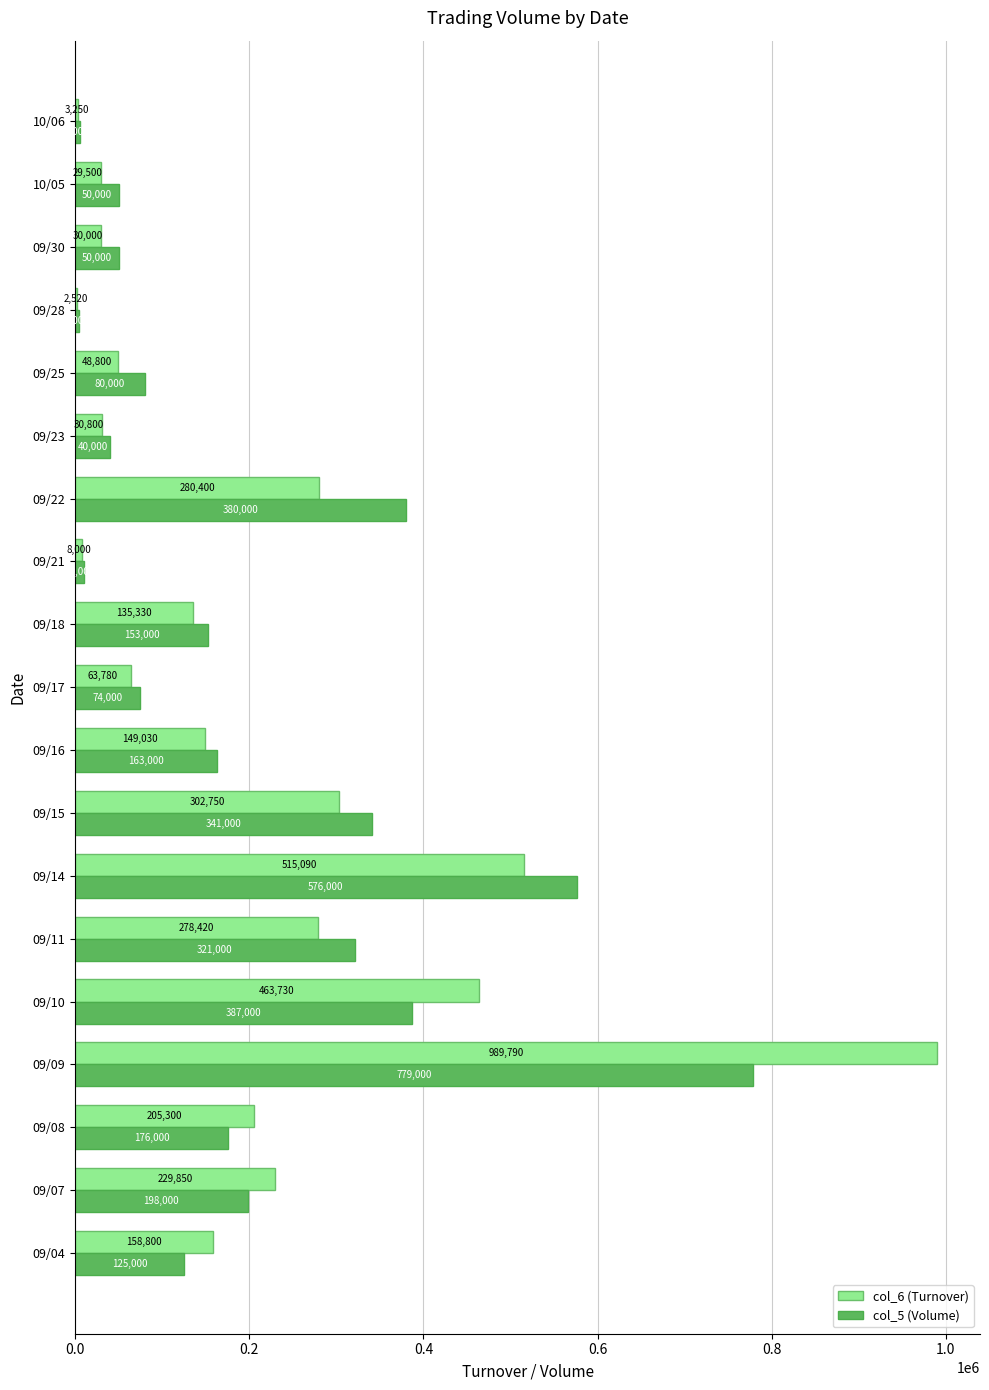

Is the value of col_6 (Turnover) at 09/22 greater than the value of col_5 (Volume) at 10/05?

Yes